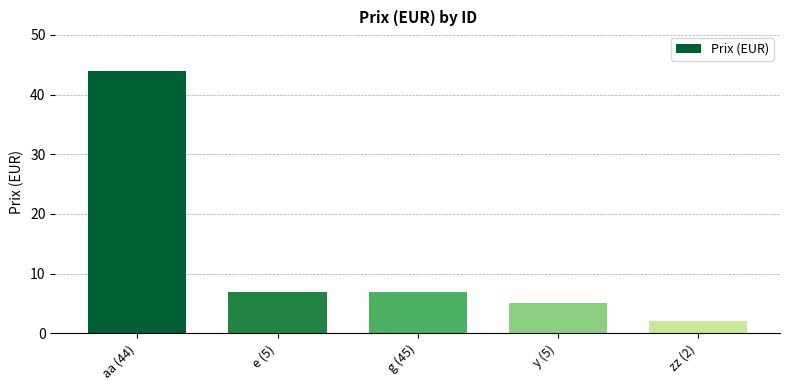

Which label corresponds to the largest value in the chart?

aa (44)